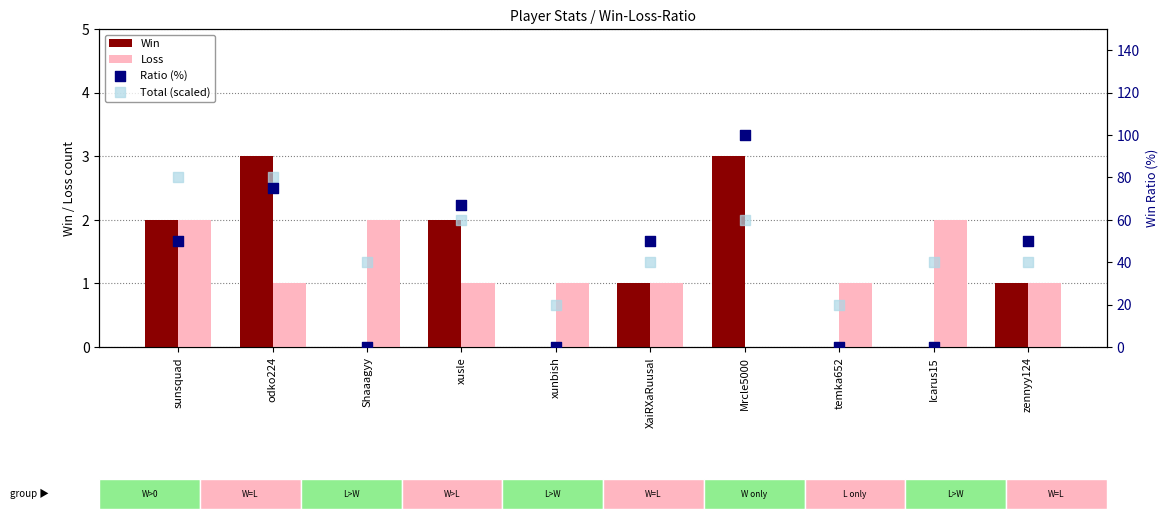

Which series has the widest spread of Y values?

Ratio (%)